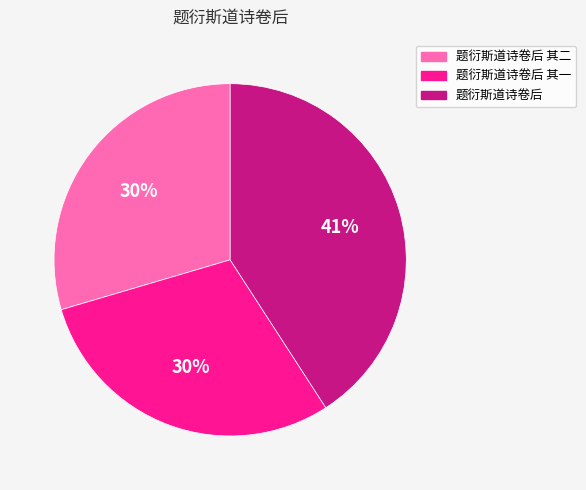

Which has a higher value, 题衍斯道诗卷后 or 题衍斯道诗卷后 其二?

题衍斯道诗卷后